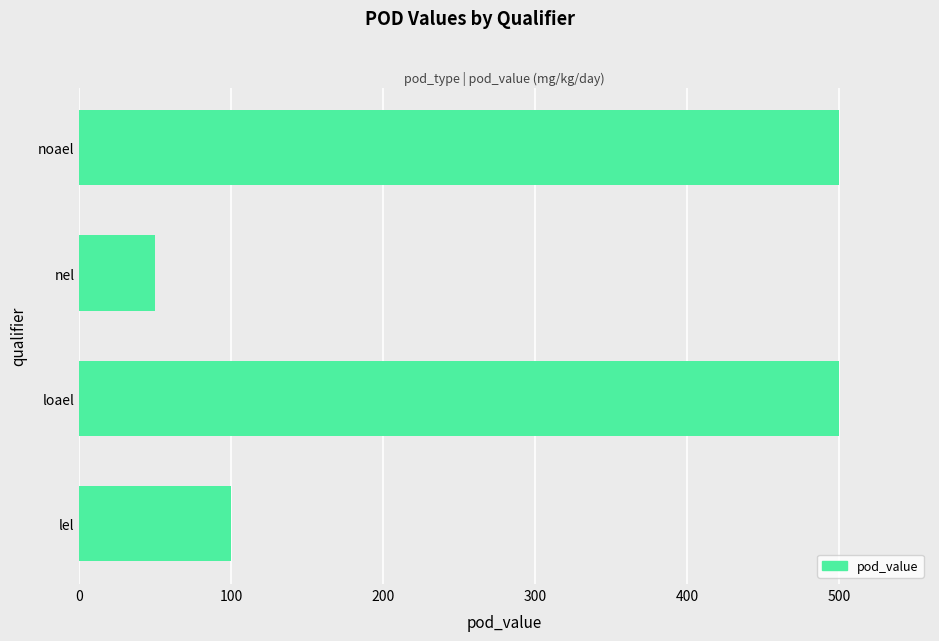

What is the difference between the second highest and minimum values?

450